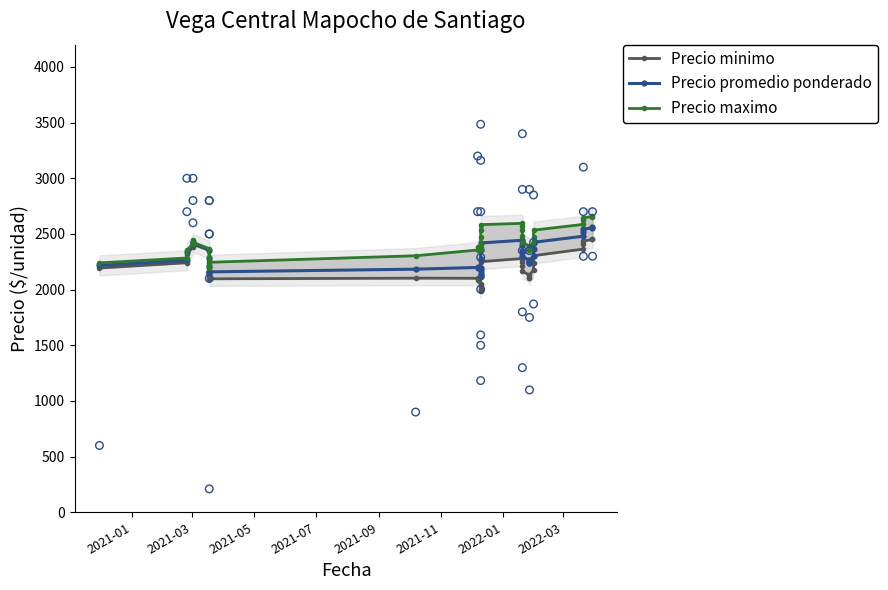

Which series has the widest spread of Y values?

Precio minimo